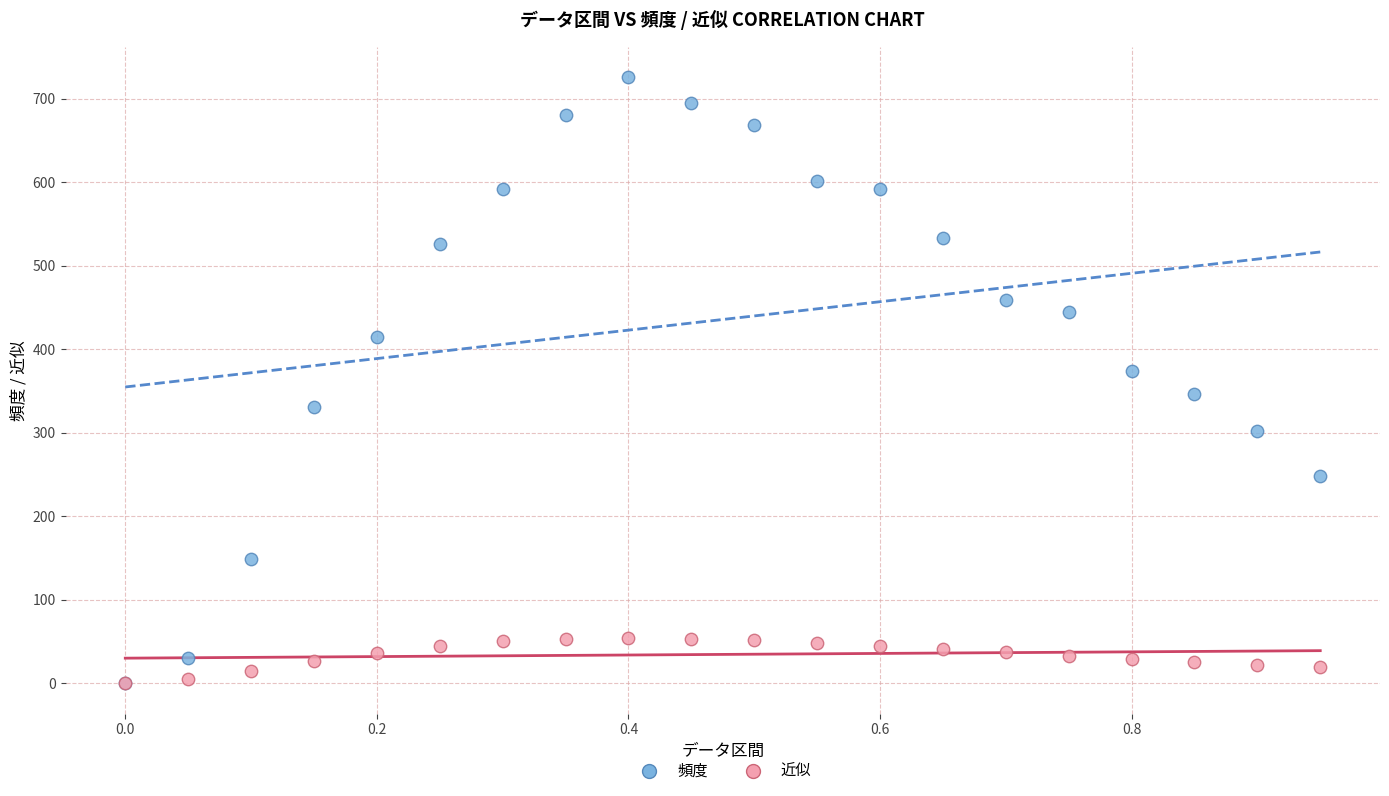

What are all the series names shown in the legend?

頻度, 近似